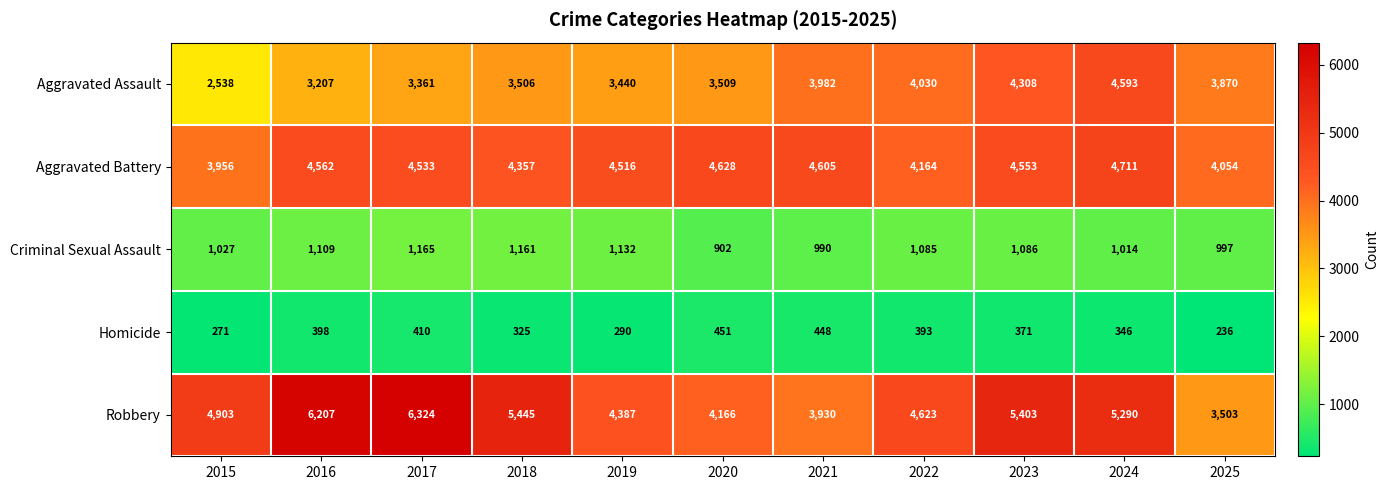

Which label corresponds to the largest value in the chart?

2017